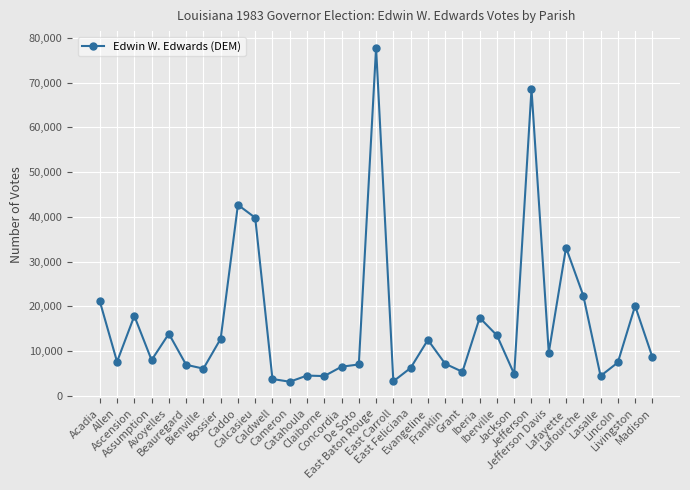

At which label is the value closest to 40473?

Calcasieu